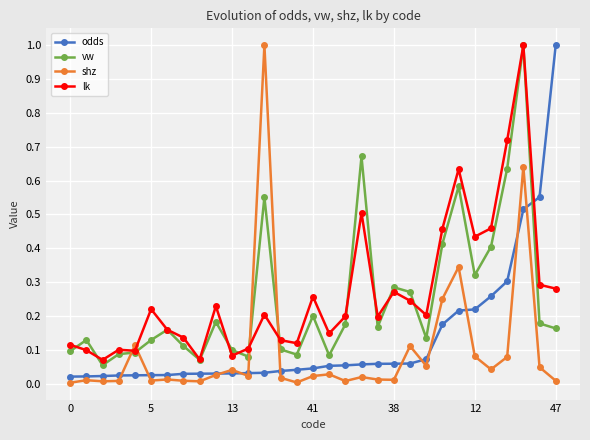

True or false: lk has more than 1 interior local peaks.

True